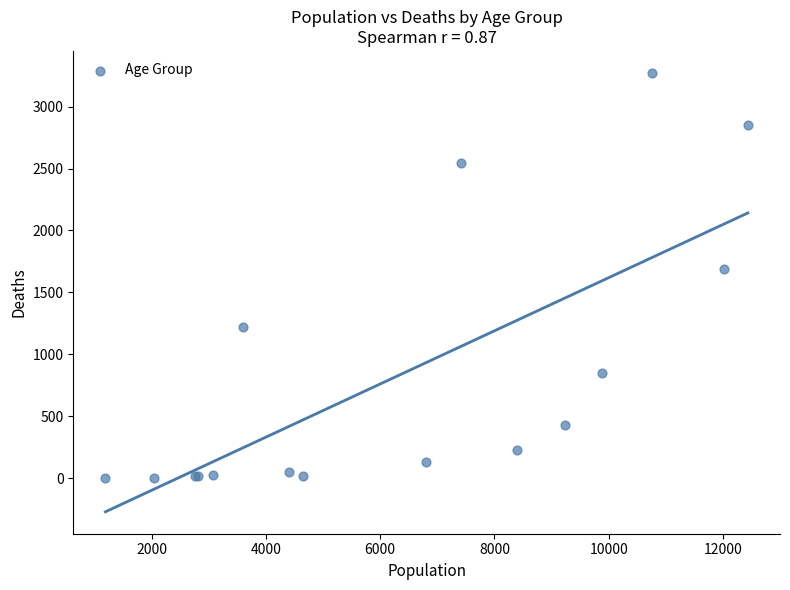

What Y value in the scatter plot is closest to 1638?

1690